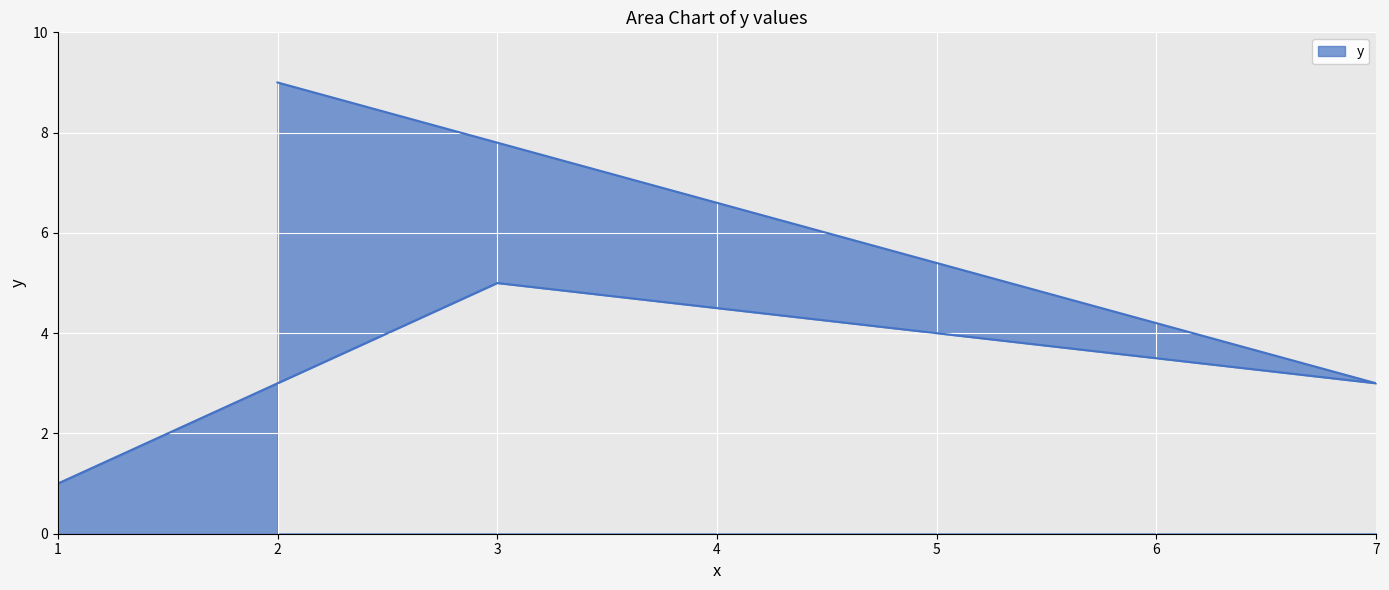

At which label does the data first exceed 5?

2